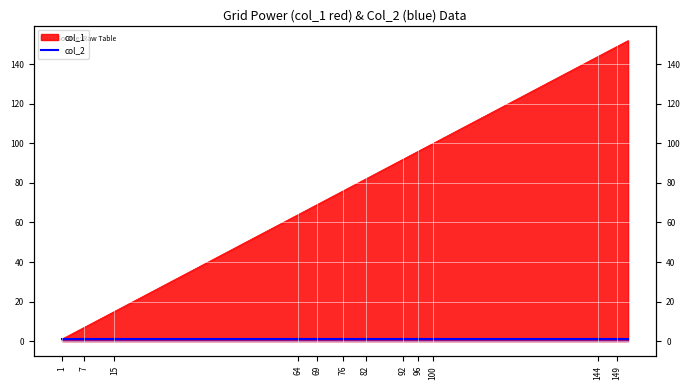

Which has a higher value, 93 or 78?

93